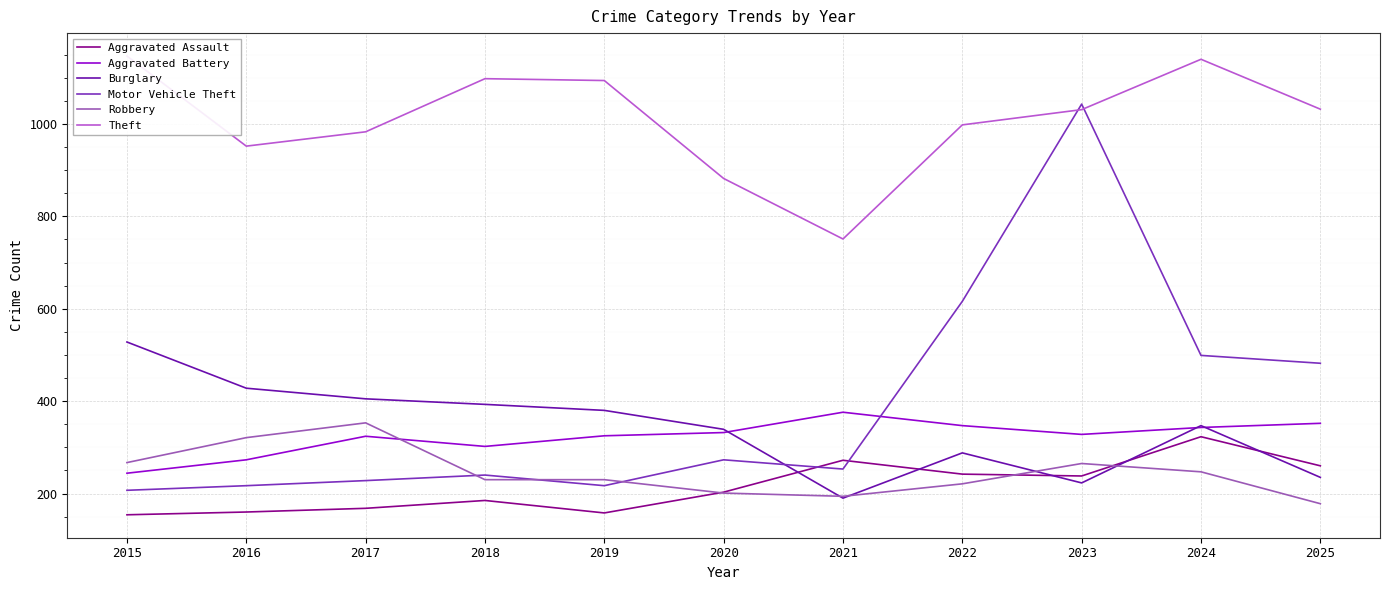

What is the approximate value of Aggravated Assault at 2019, to the nearest 10?

160